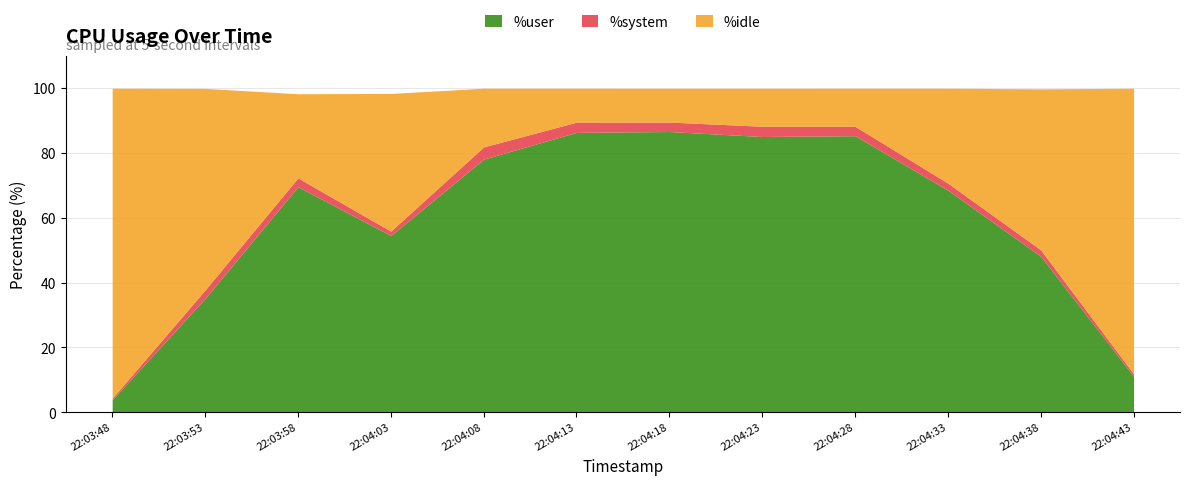

At which category does %idle reach its first local peak?

22:04:03